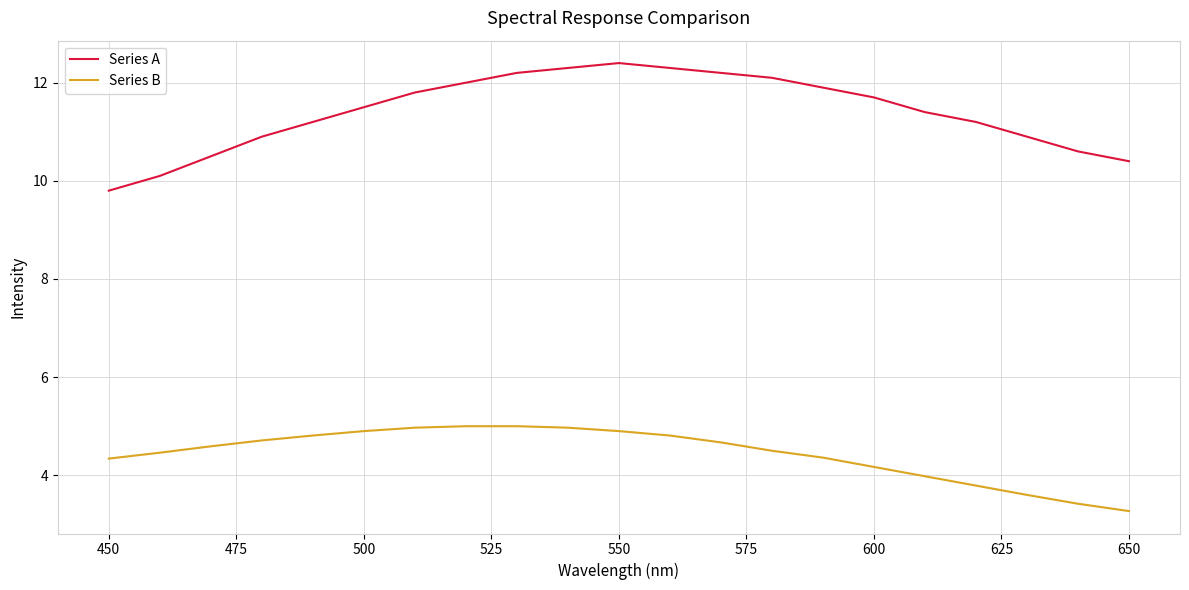

How many lines are shown in the chart?

2